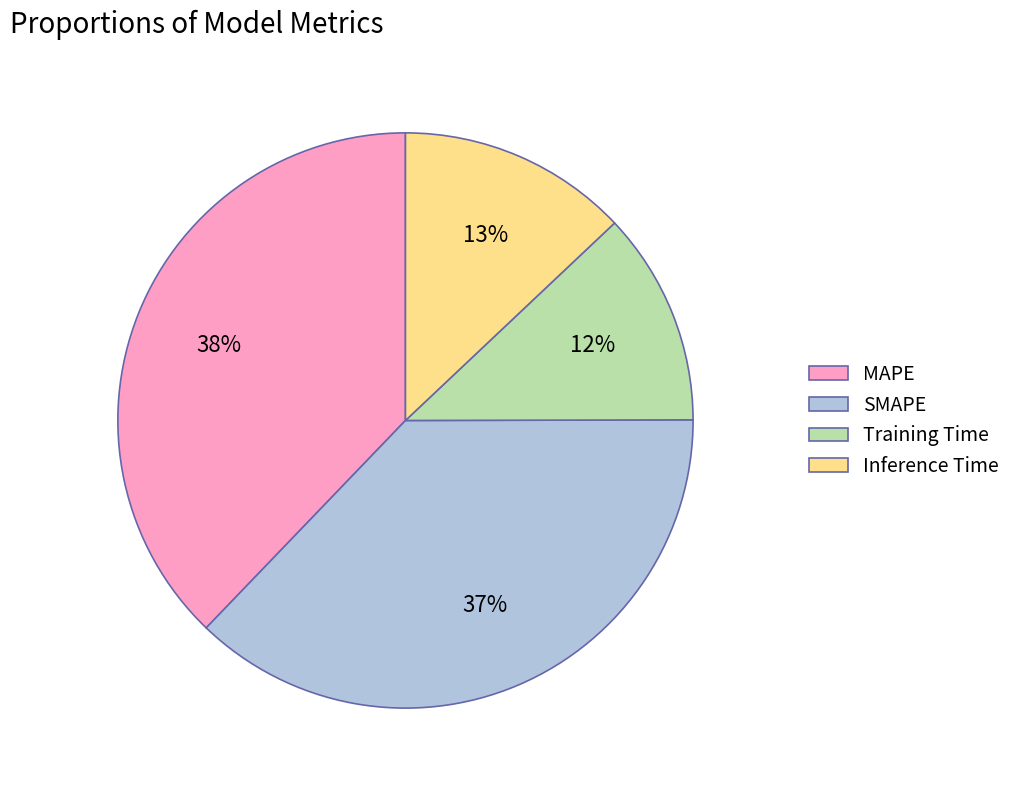

To the nearest percent, what is the combined percentage of Inference Time and MAPE?

51%